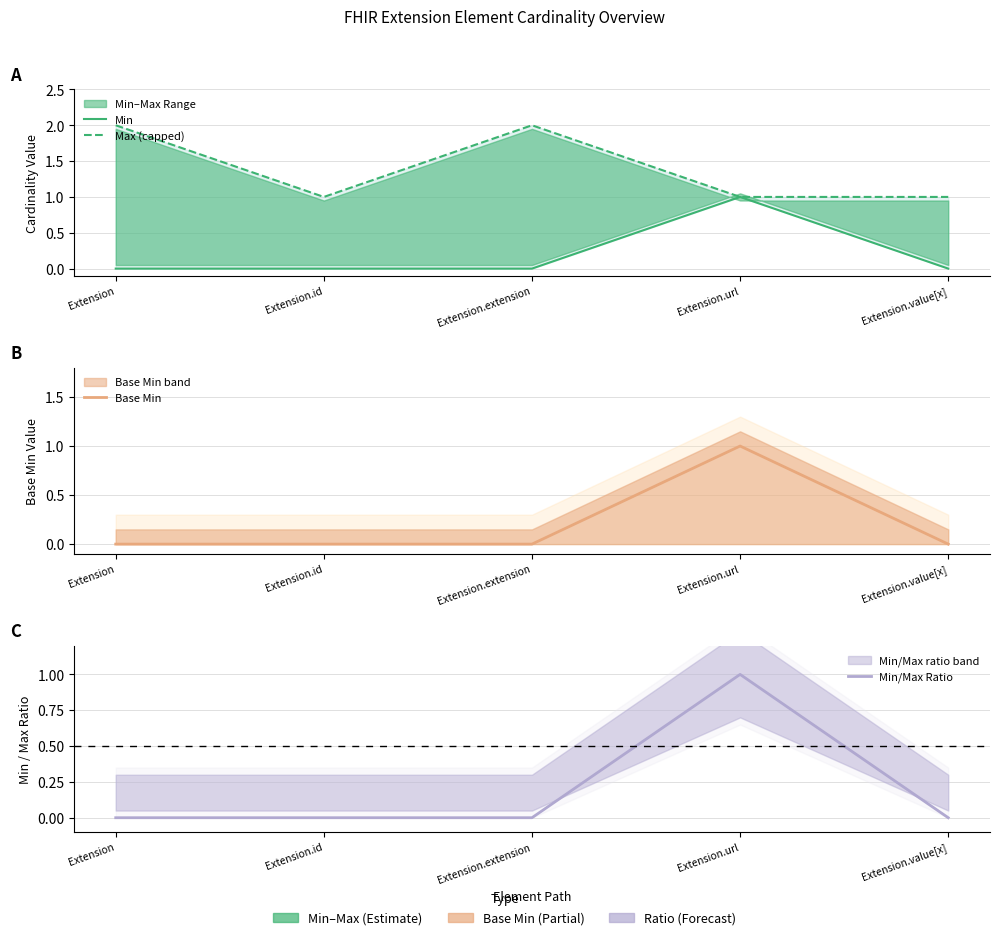

Where is Base Min nearest to the value 0?

Extension